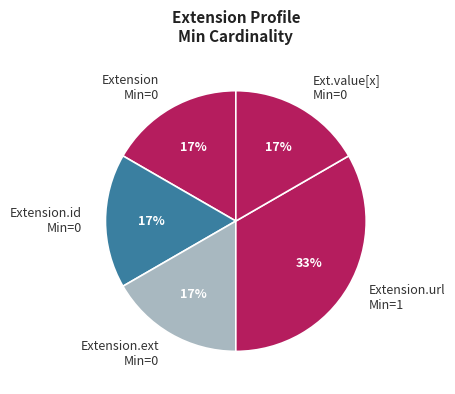

The Ext.value[x] Min=0 slice represents 9% of the pie. True or false?

False